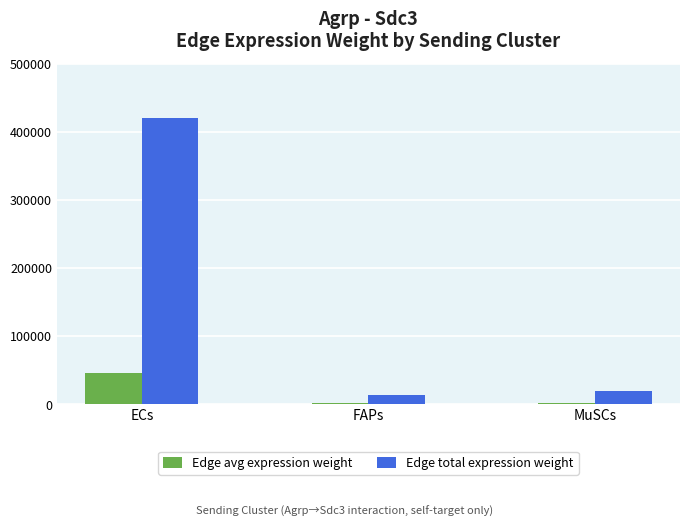

What position from the right is MuSCs?

1